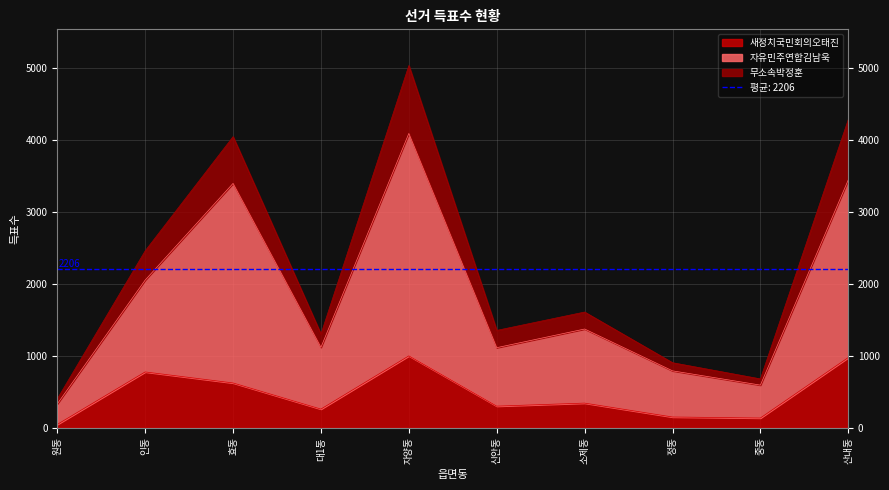

True or false: 새정치국민회의오태진 has a value of 998 at 자양동.

True